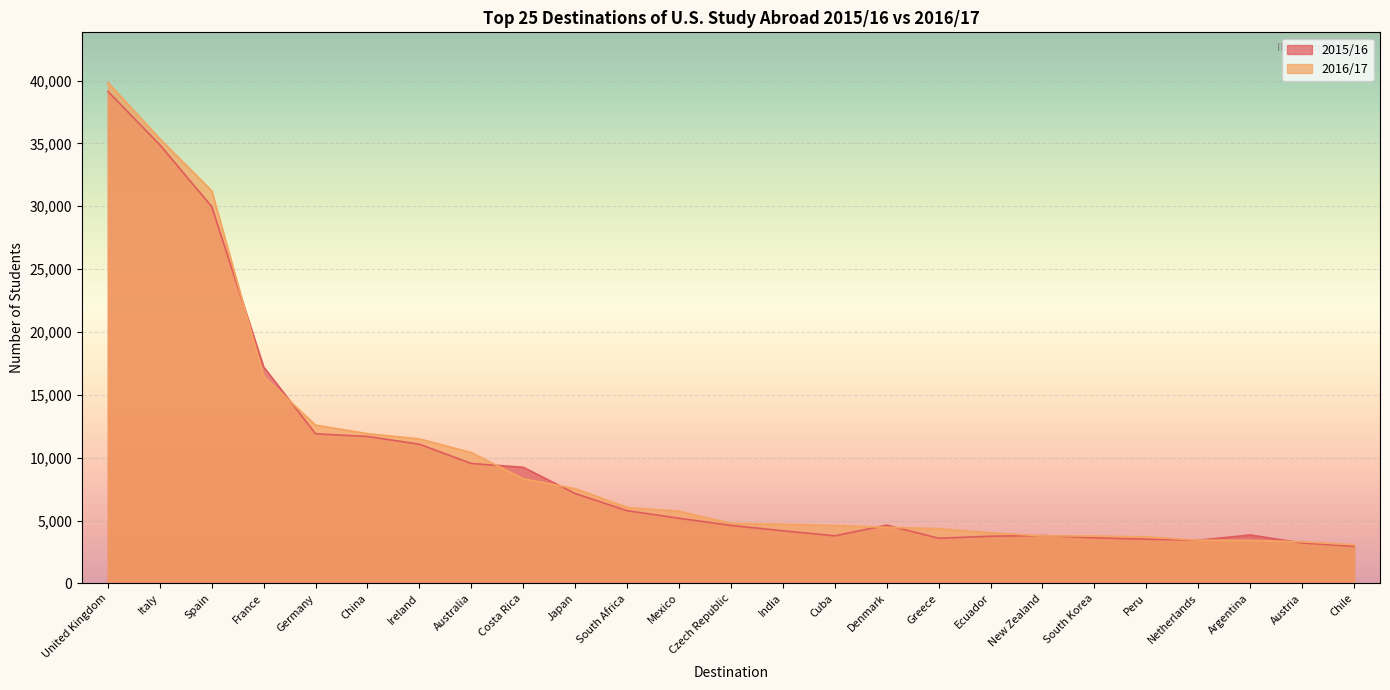

Where is the first local minimum for 2015/16?

Cuba